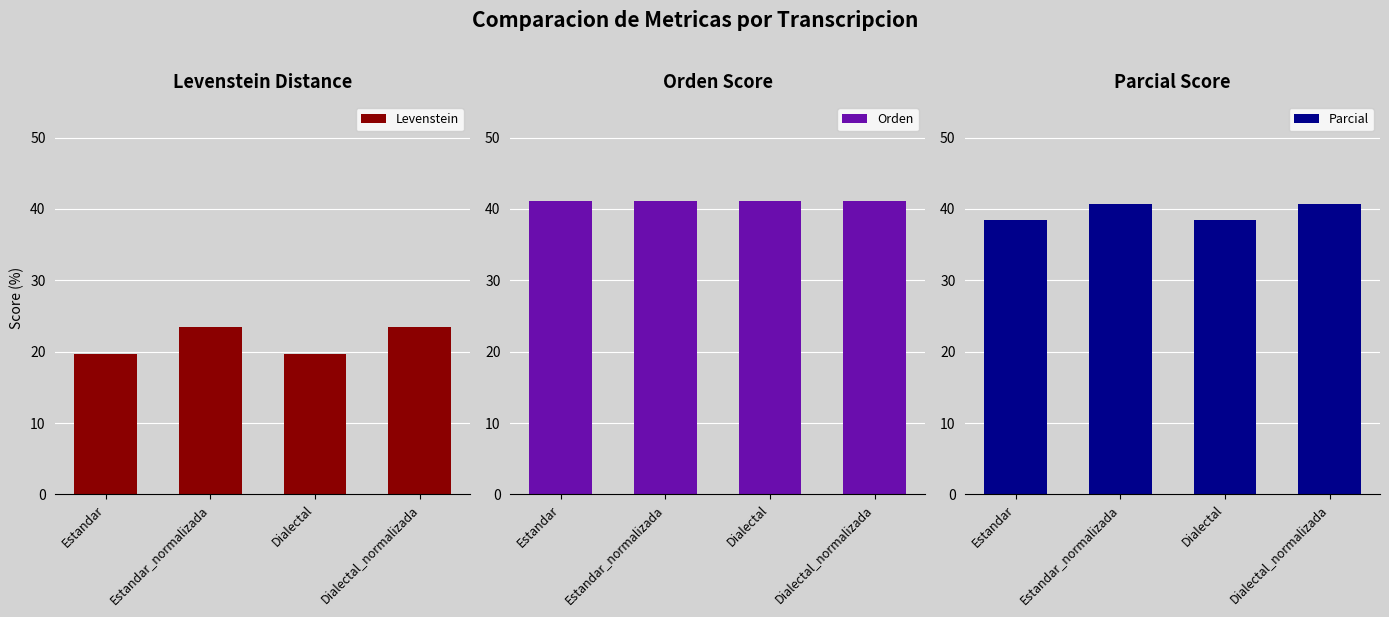

Rank the categories by Levenstein value from lowest to highest.

Estandar, Dialectal, Estandar_normalizada, Dialectal_normalizada